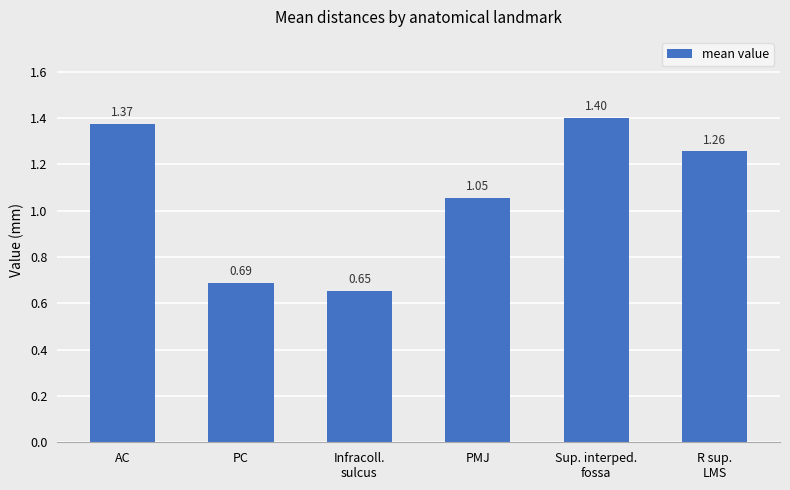

Does the chart contain stacked bars?

No